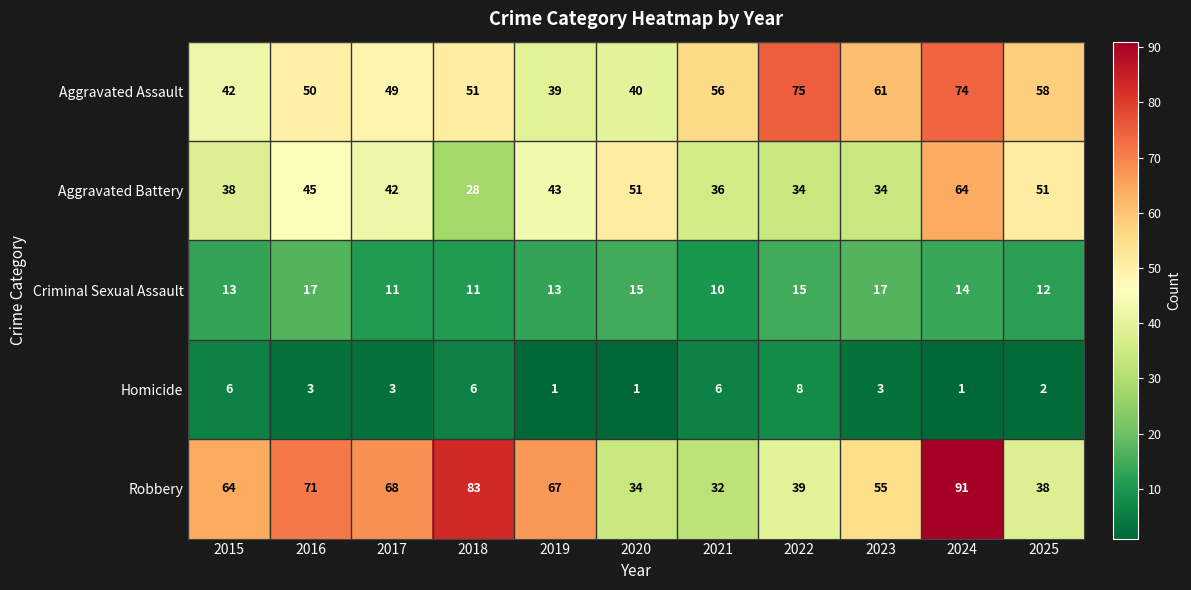

Where is Aggravated Battery nearest to the value 46?

2016